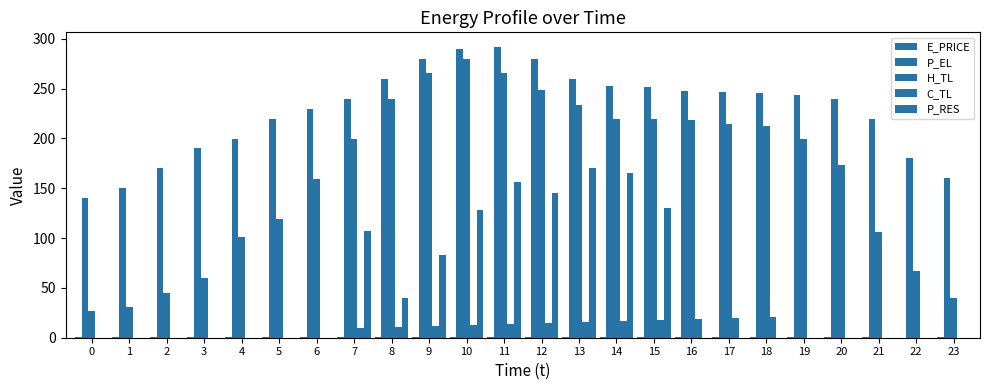

How many groups of bars are there?

24